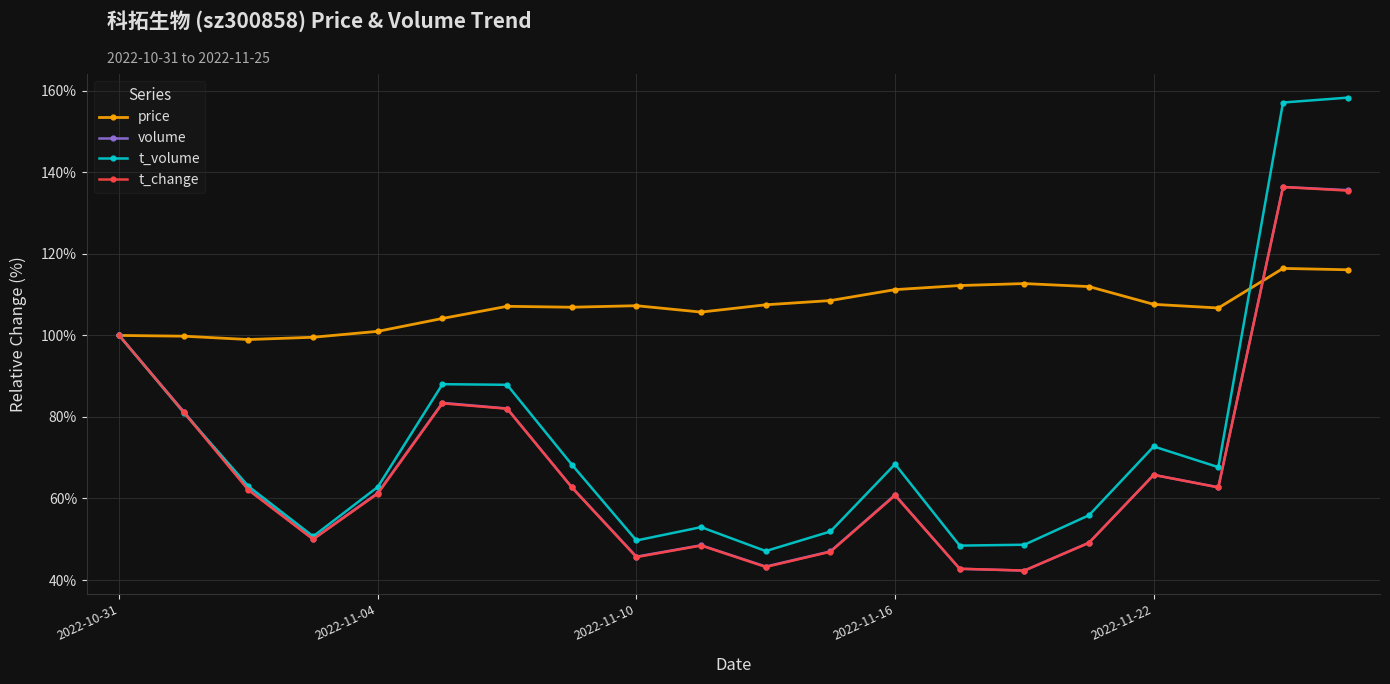

What is the smallest value displayed?

42.3